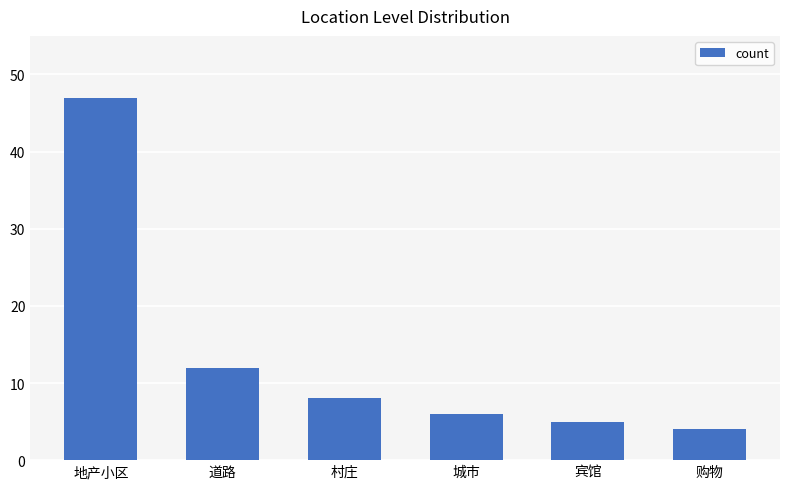

Where is the data nearest to the value 25?

道路